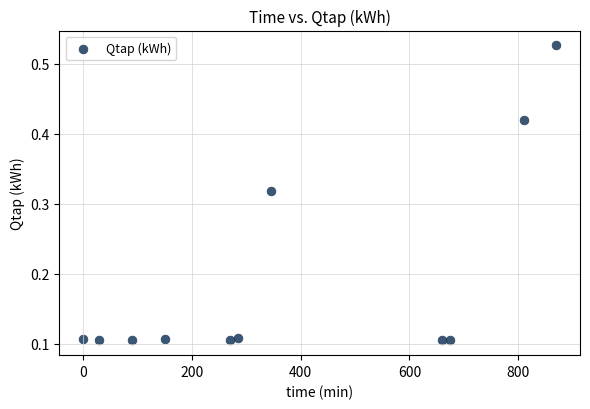

What is the average X value?

380.5